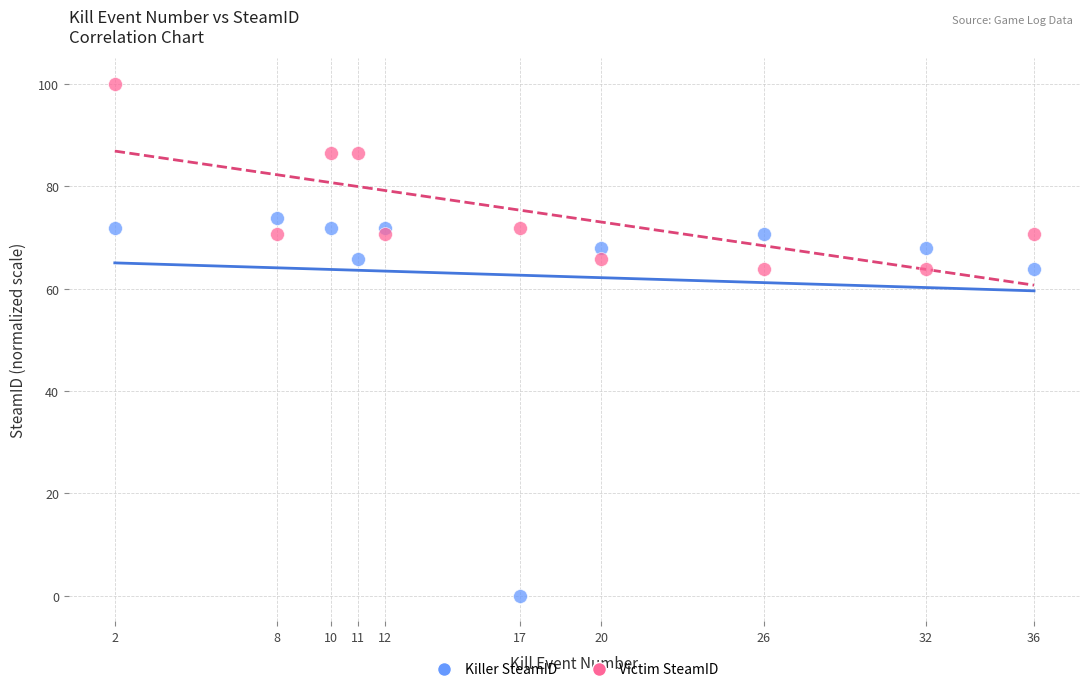

What are all the series names shown in the legend?

Killer SteamID, Victim SteamID